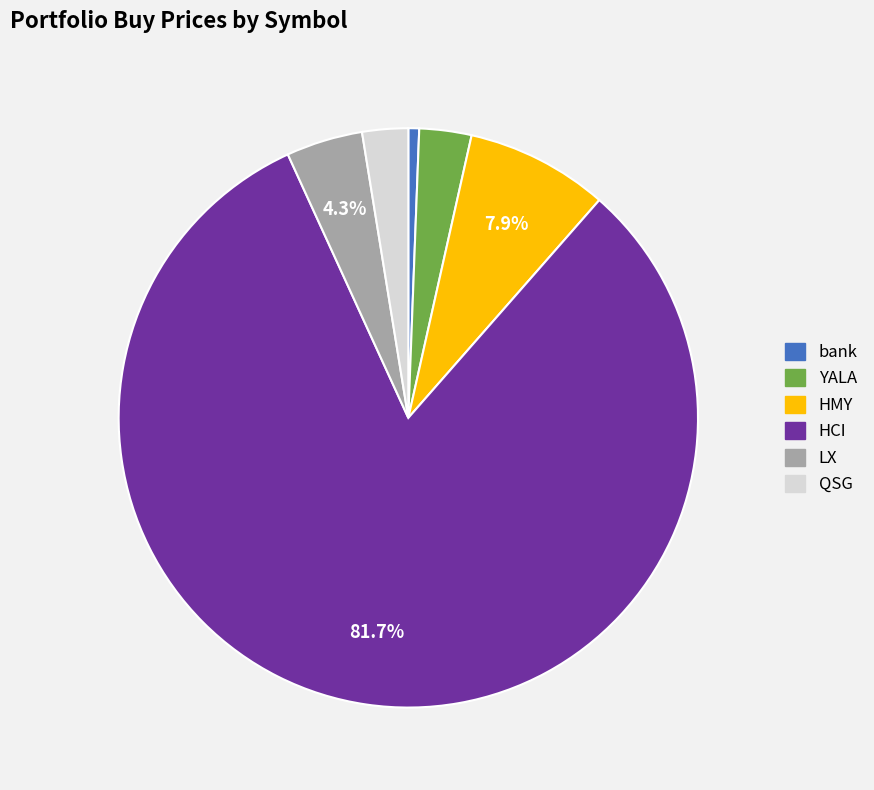

Does any single category account for the majority?

Yes